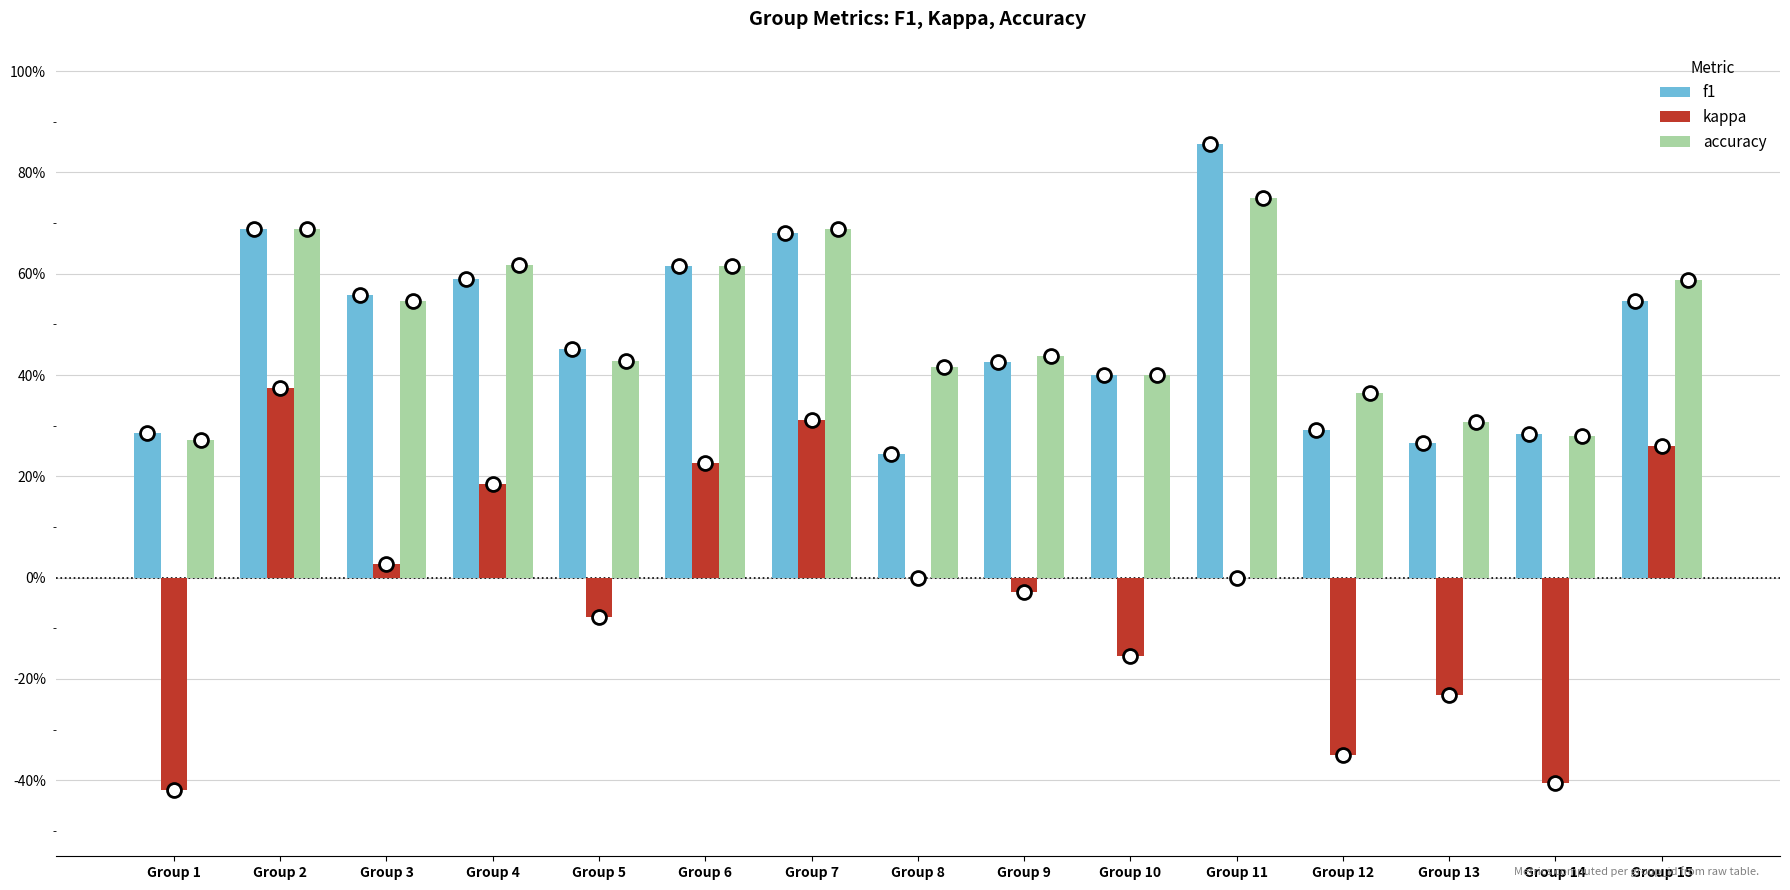

At which category does the chart reach its peak across all series?

Group 11